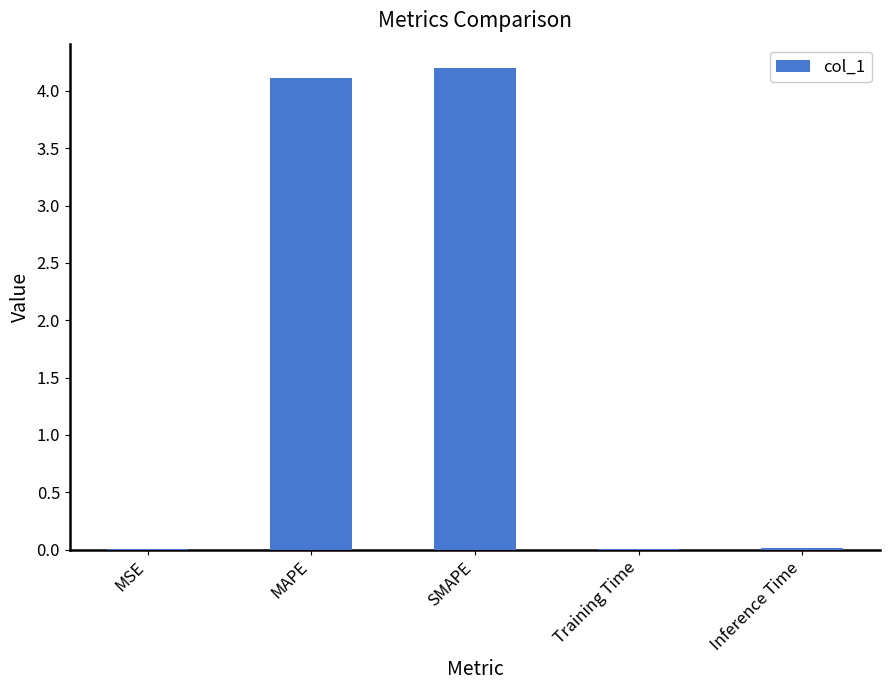

What is the sum of all values?

8.3